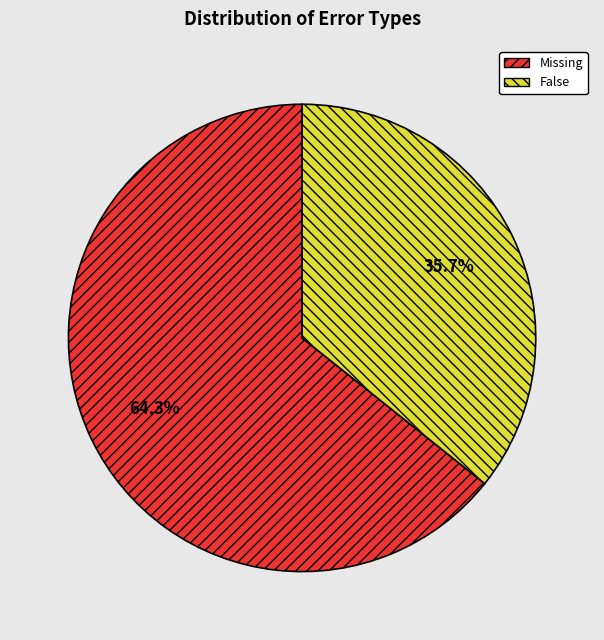

How many slices are in this pie chart?

2